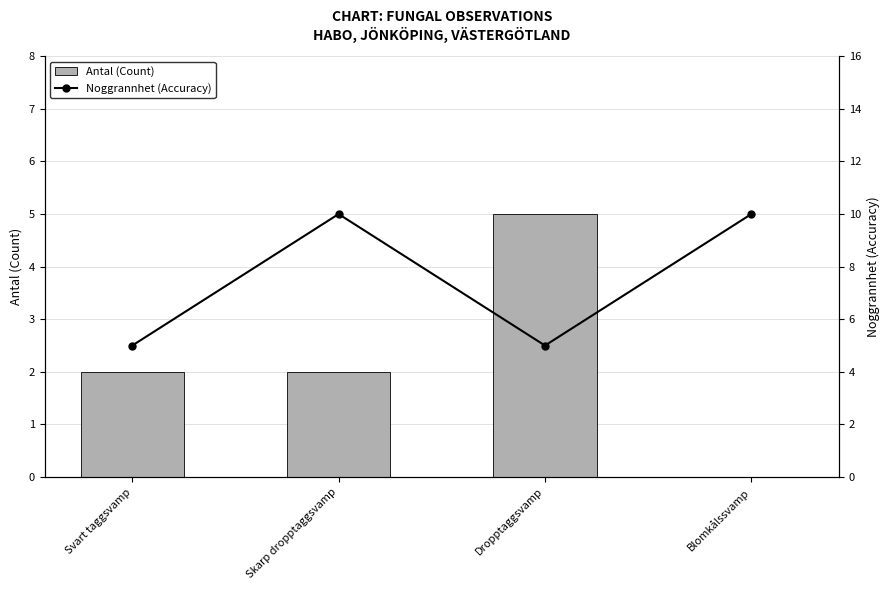

Where is Noggrannhet (Accuracy) nearest to the value 7?

Svart taggsvamp